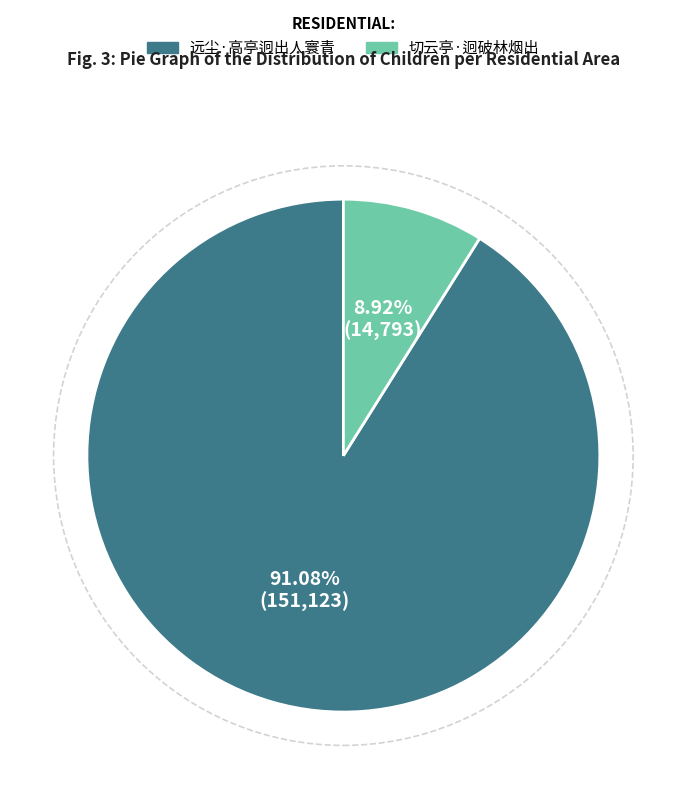

What percentage is the 切云亭·迥破林烟出 slice, to the nearest percent?

9%